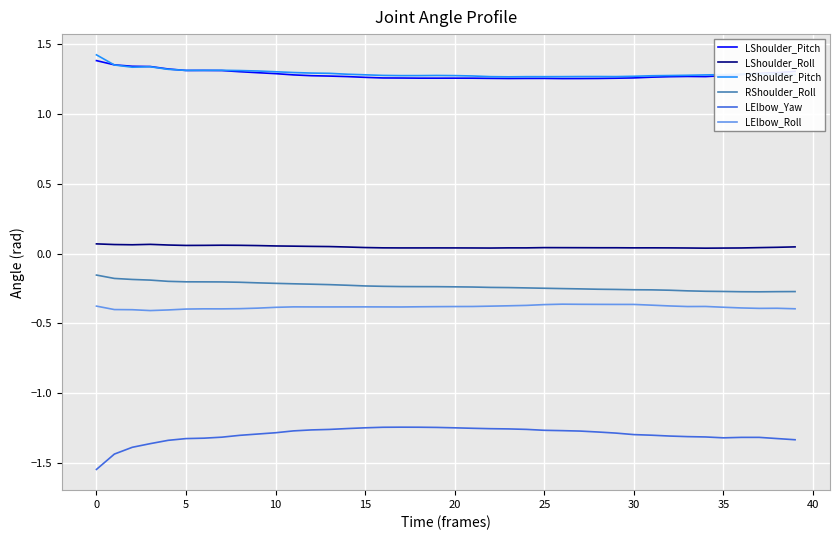

True or false: RShoulder_Roll and RShoulder_Pitch cross at least once.

False